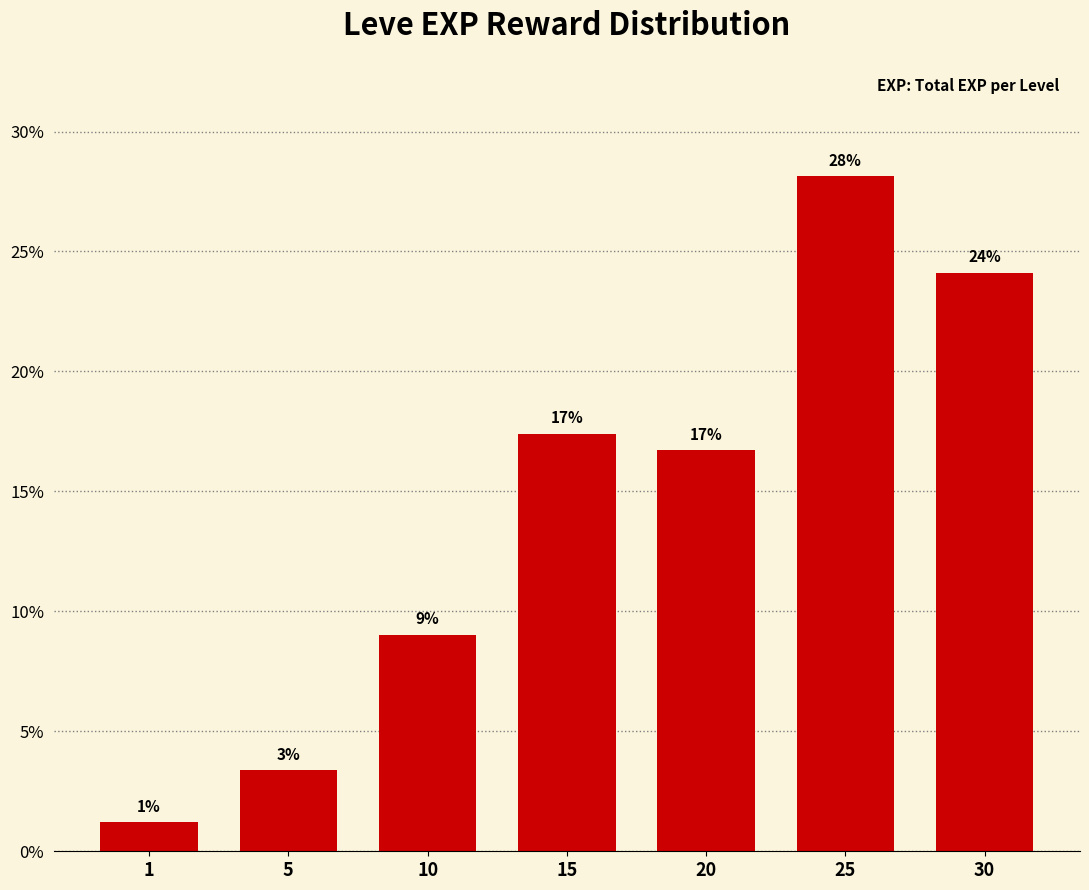

What is the value of the 3rd bar from the left?

9.0